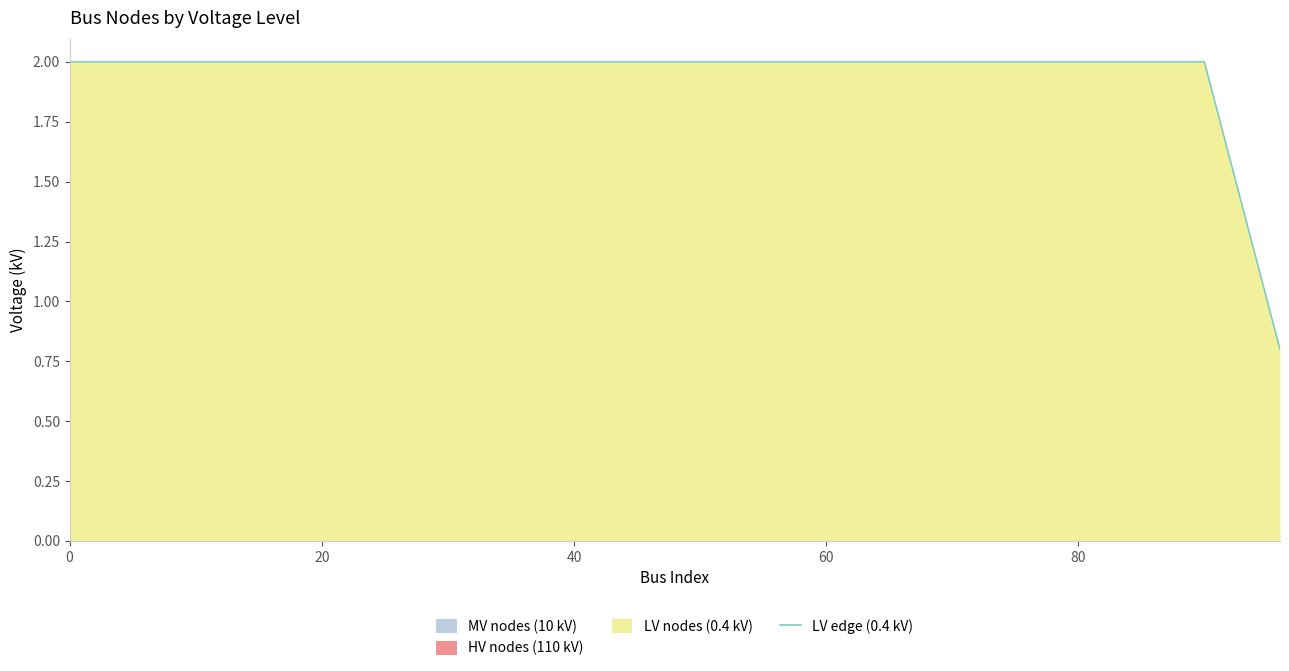

The value of LV edge (0.4 kV) at 20 is 2.0. True or false?

True